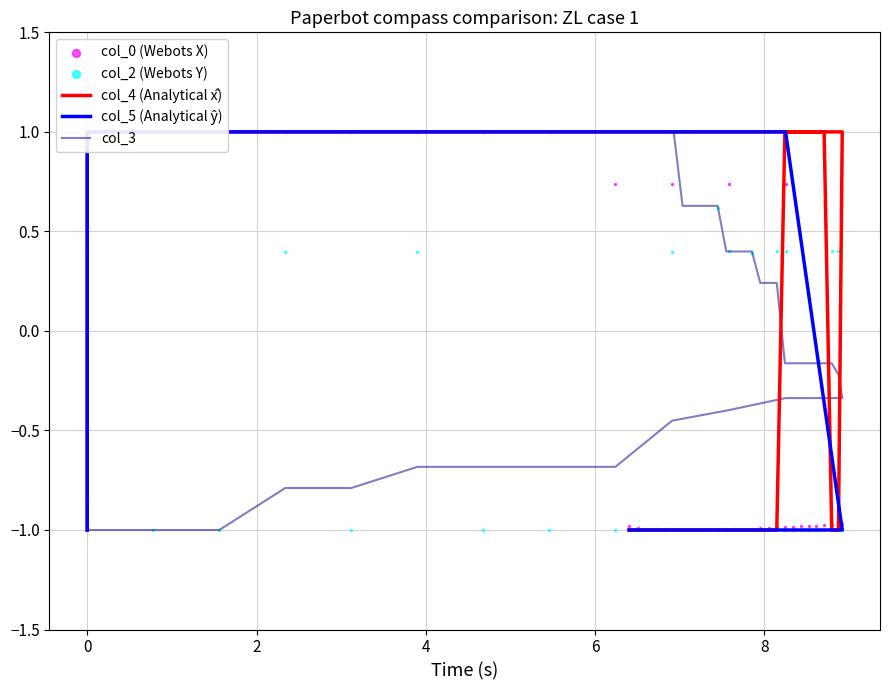

At how many categories does at least one series exceed 0?

40